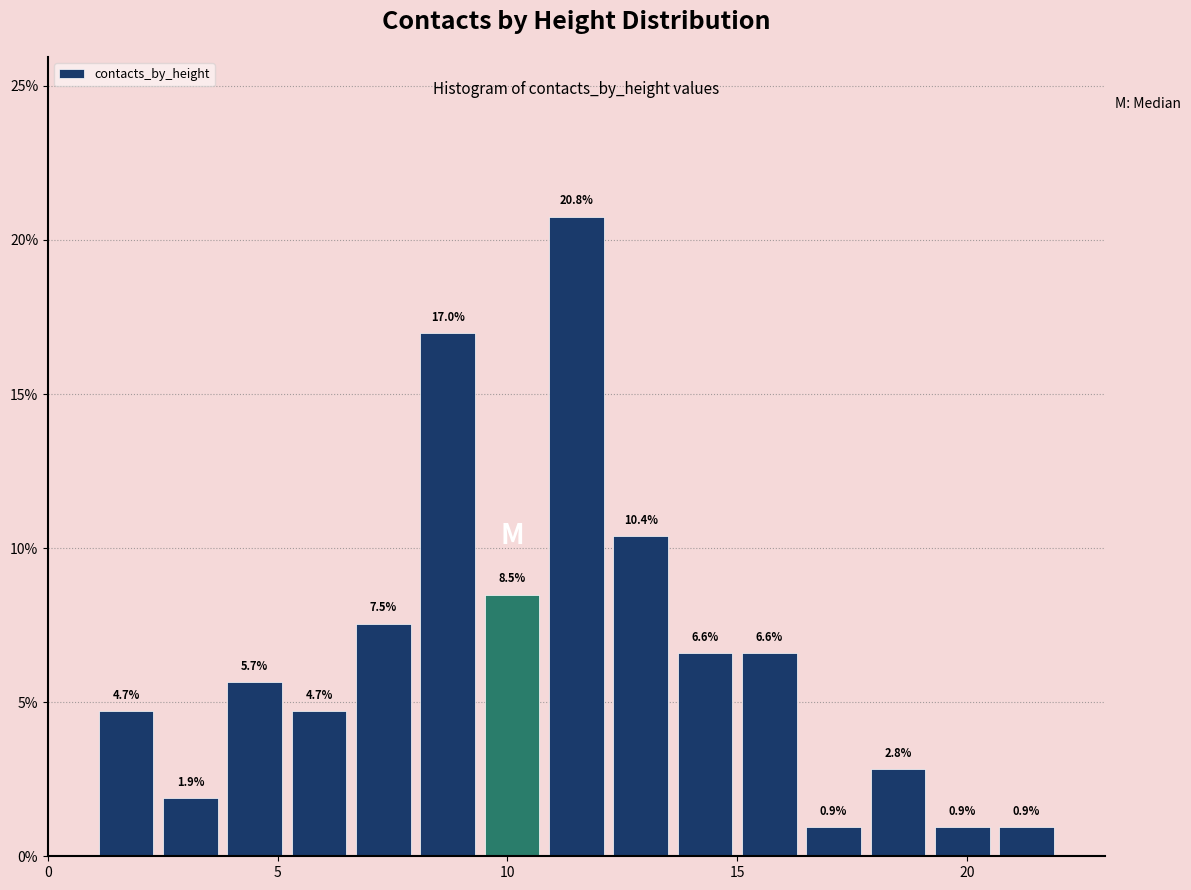

Read against the x-axis, roughly where is the centre of the tallest bar?

11.5